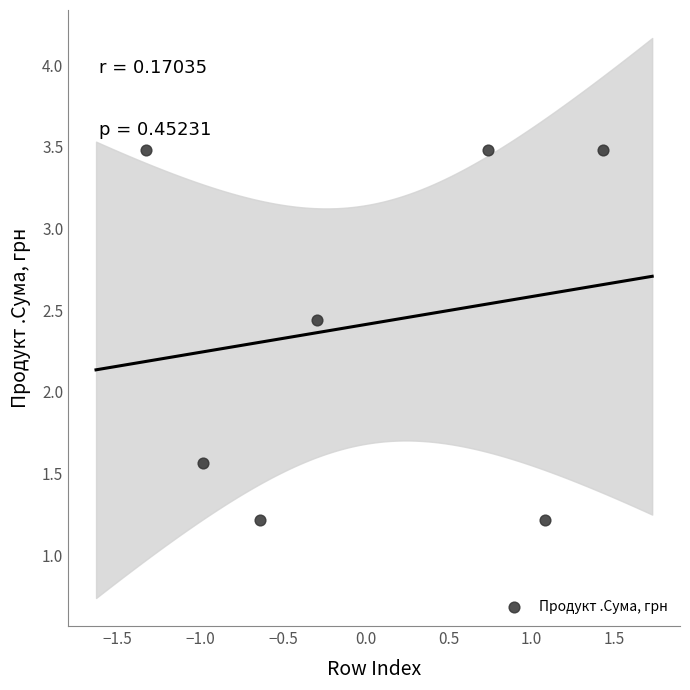

What is the range of Y values (max minus min)?

2.3